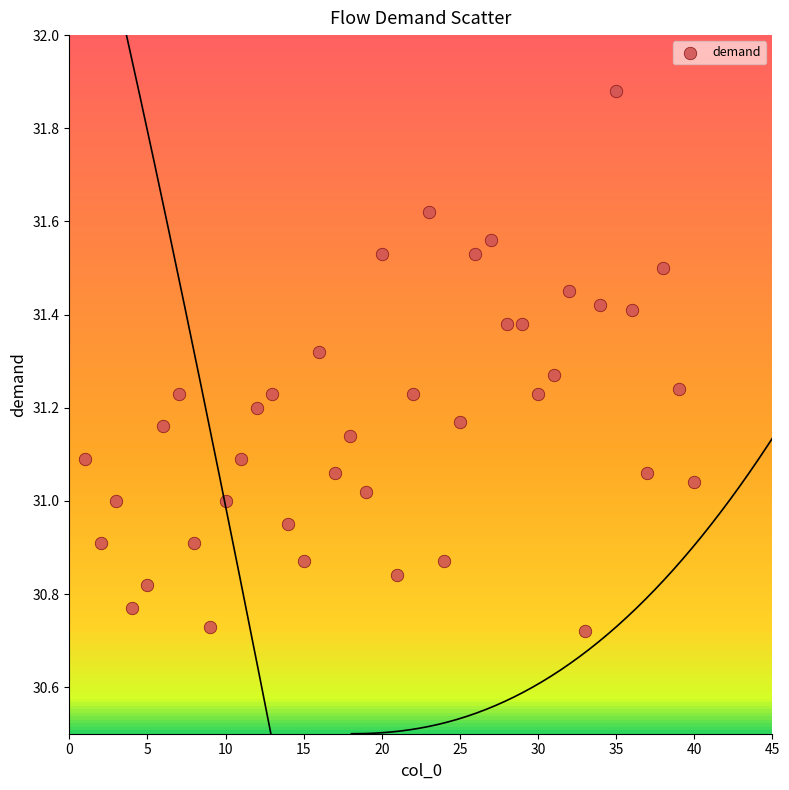

What is the range of X values (max minus min)?

39.0